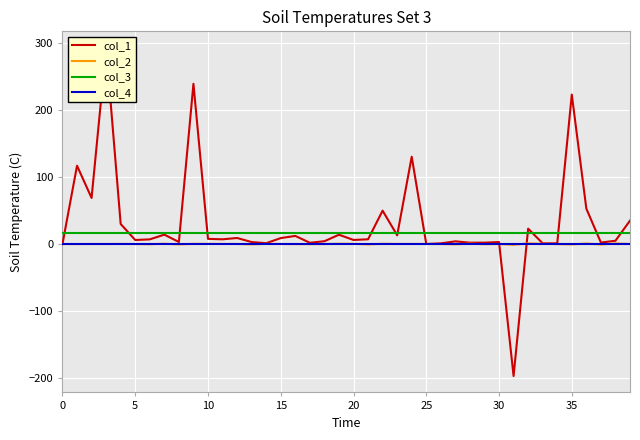

The col_2 series shows -0.0 at 26. True or false?

False